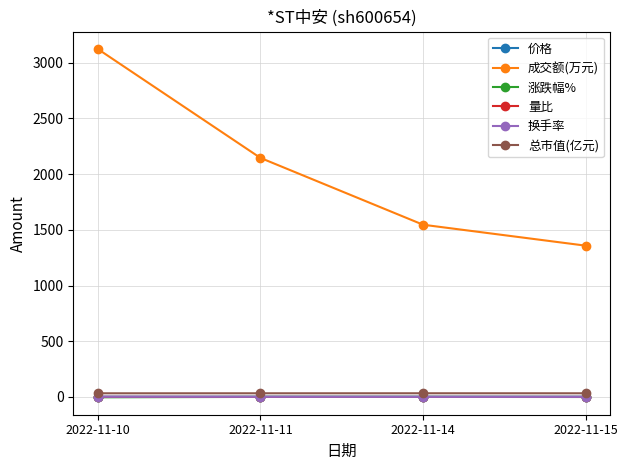

True or false: 换手率 has a value of 0.7 at 2022-11-15.

True